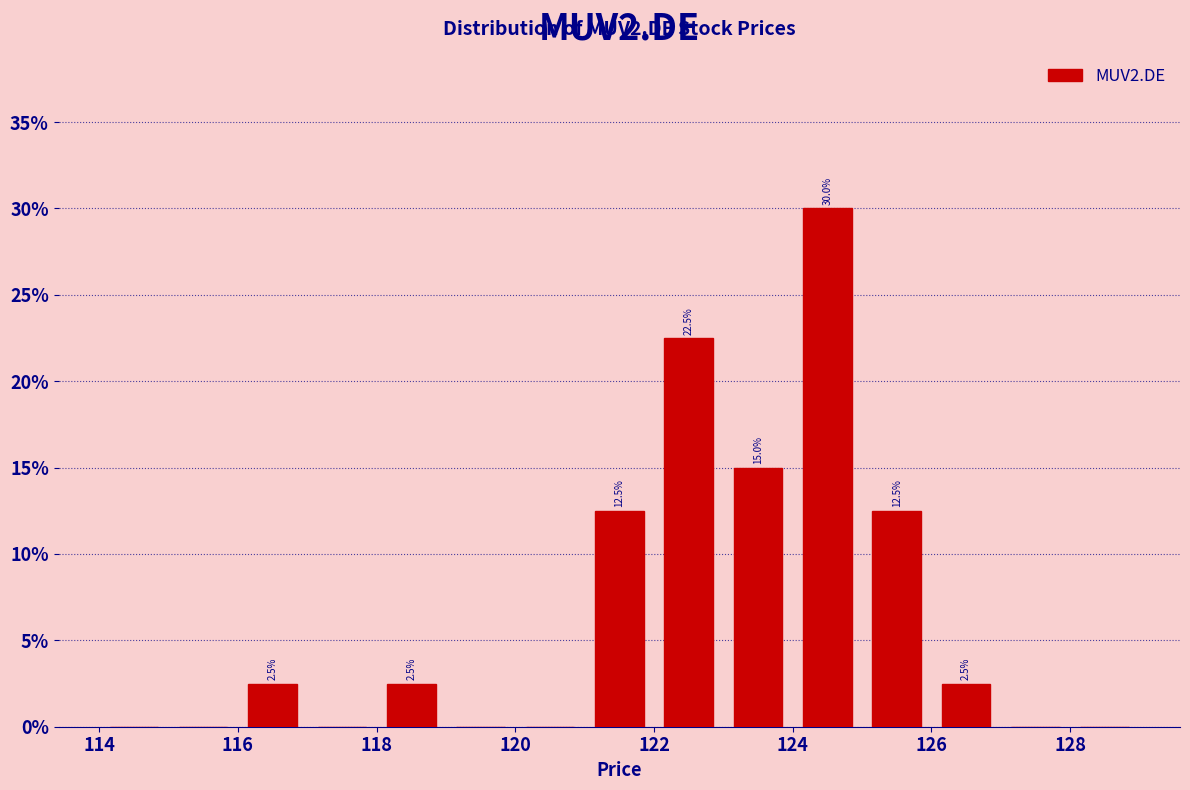

Which range on the x-axis has the tallest bar?

124 to 125